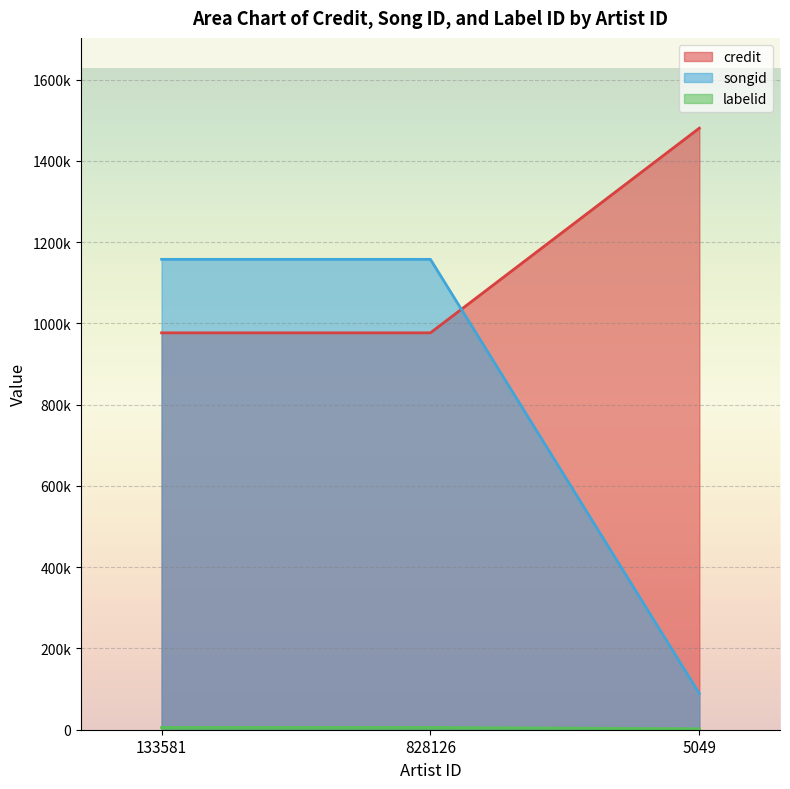

Between 133581 and 5049, which is larger?

5049